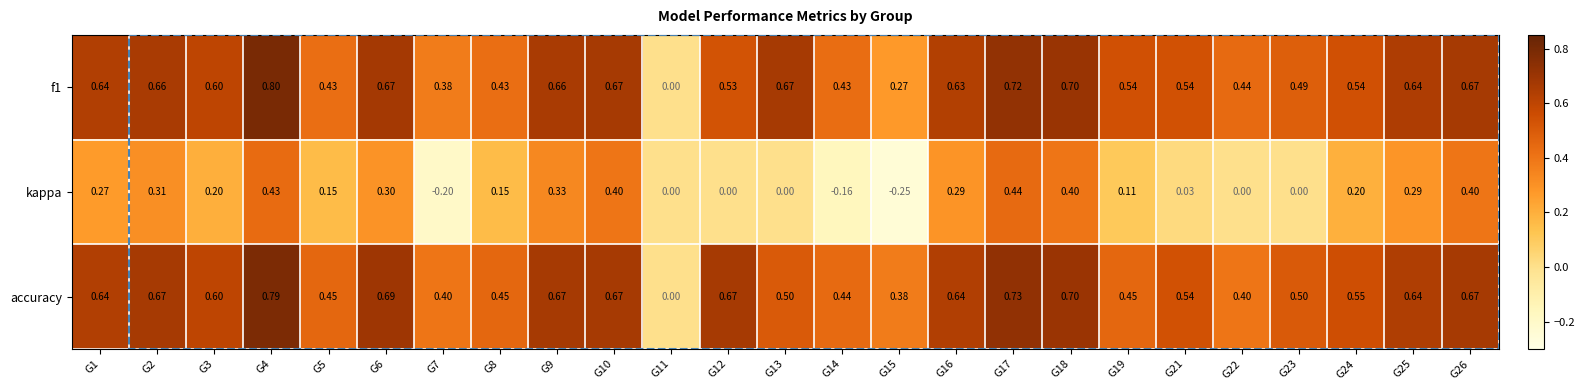

Is the value of f1 at G16 greater than the value of kappa at G13?

Yes